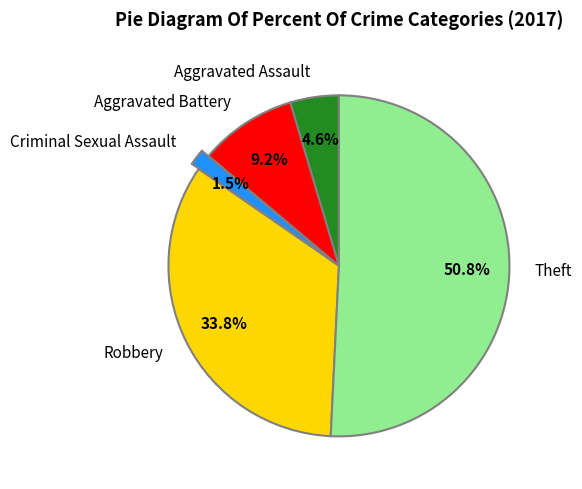

Which has a higher value, Robbery or Theft?

Theft